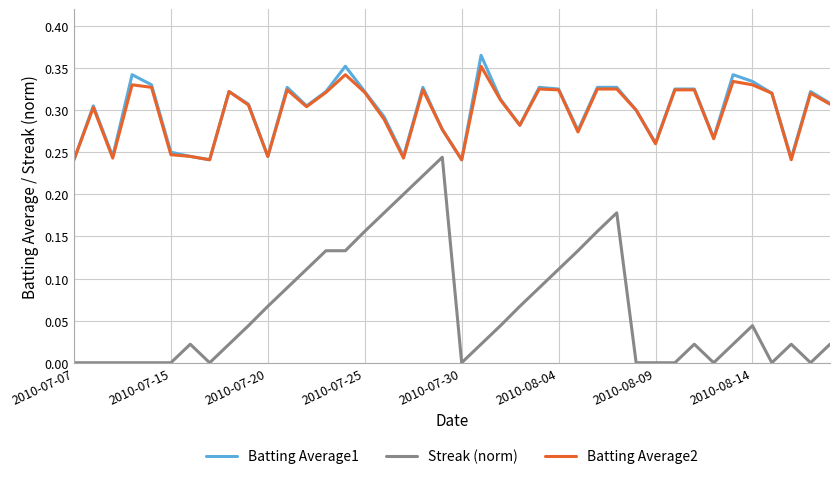

What are all the series names shown in the legend?

Batting Average1, Streak (norm), Batting Average2